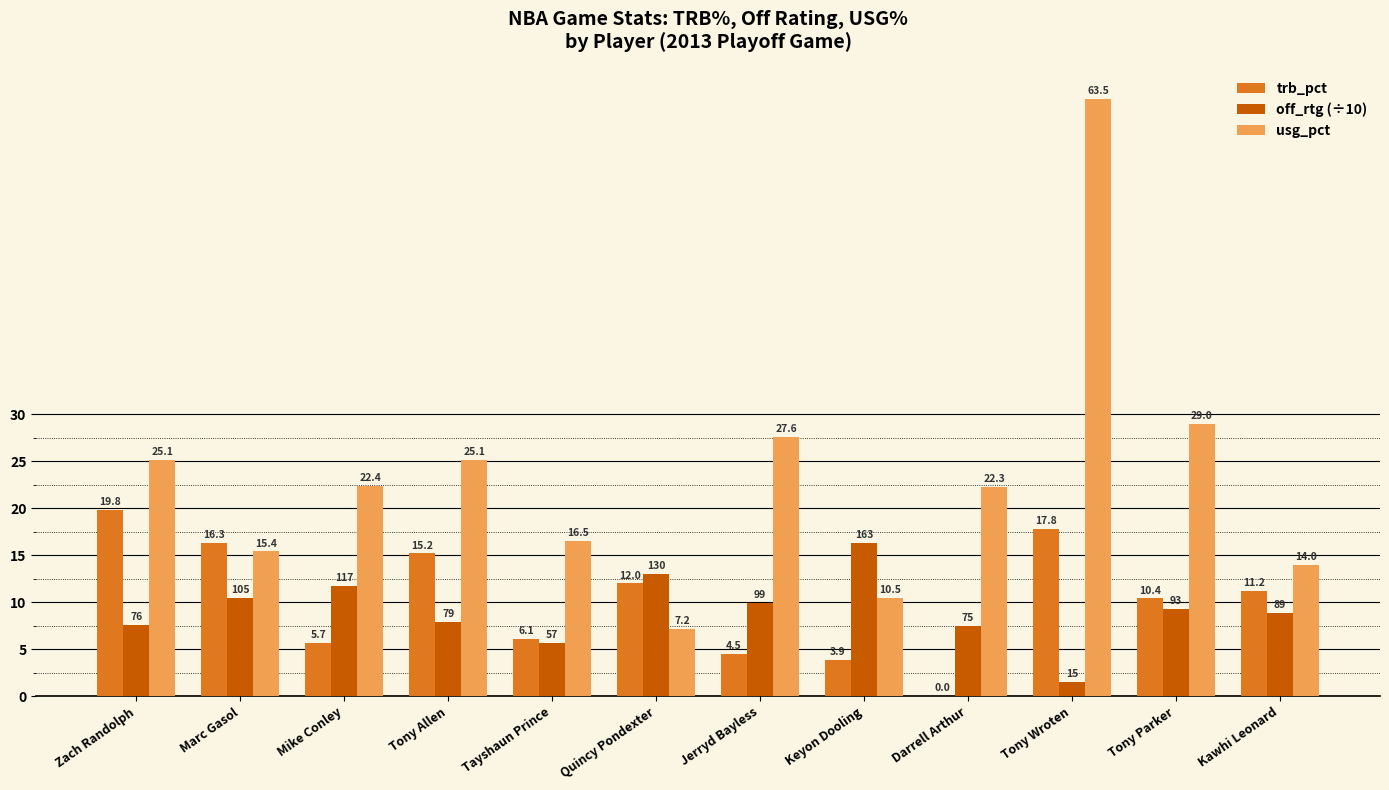

Is the value of usg_pct at Zach Randolph greater than the value of trb_pct at Quincy Pondexter?

Yes